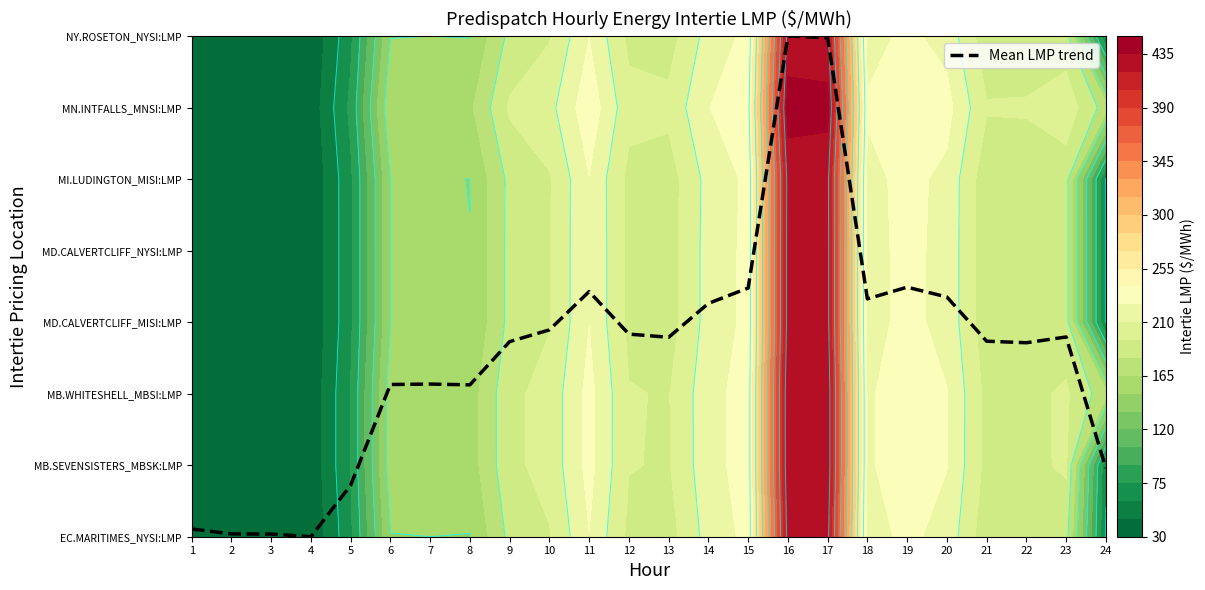

Where does the data first go above 2?

6